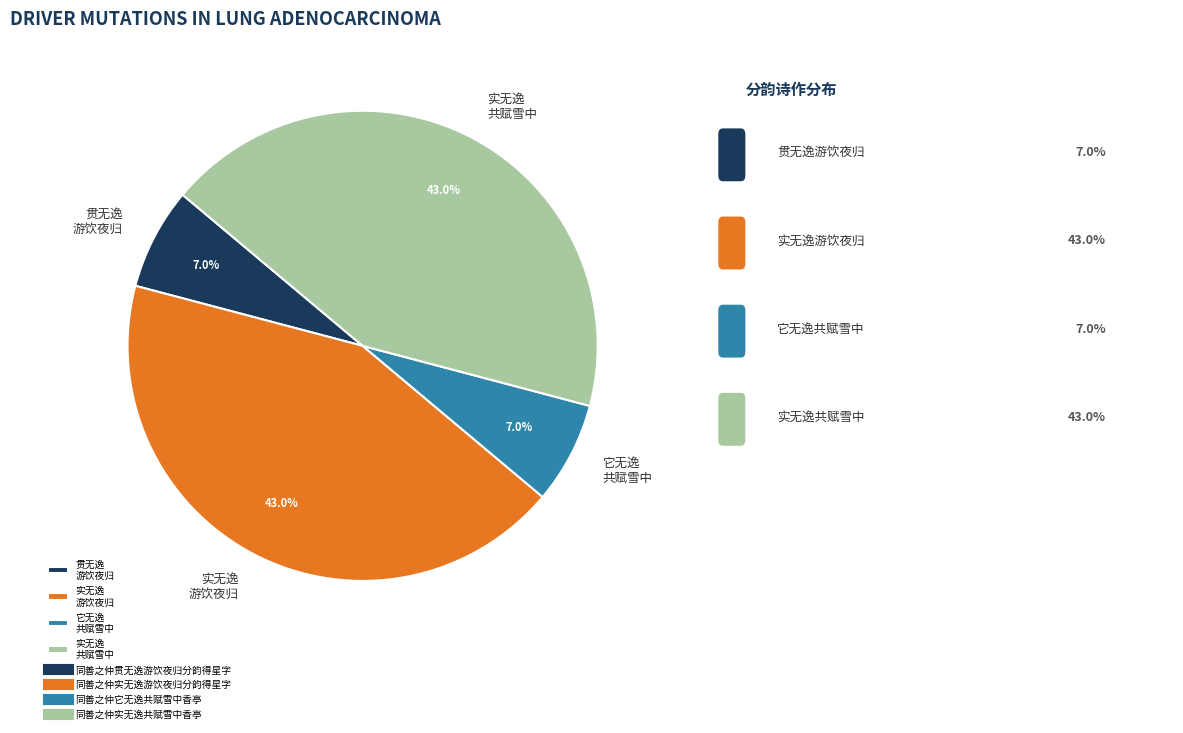

Is there any slice that represents more than half of the pie?

No